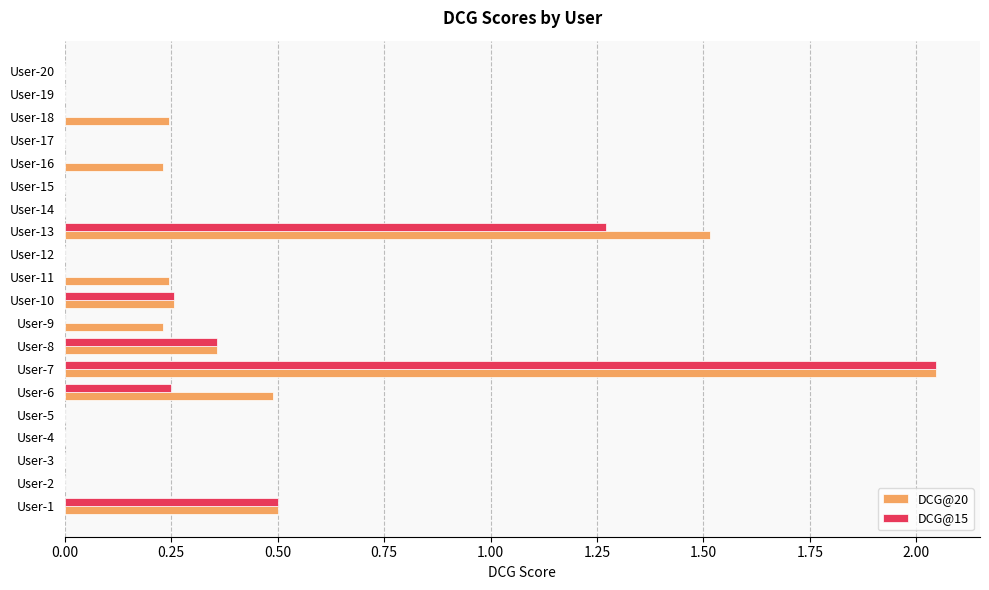

At which label is DCG@15 closest to 1?

User-13